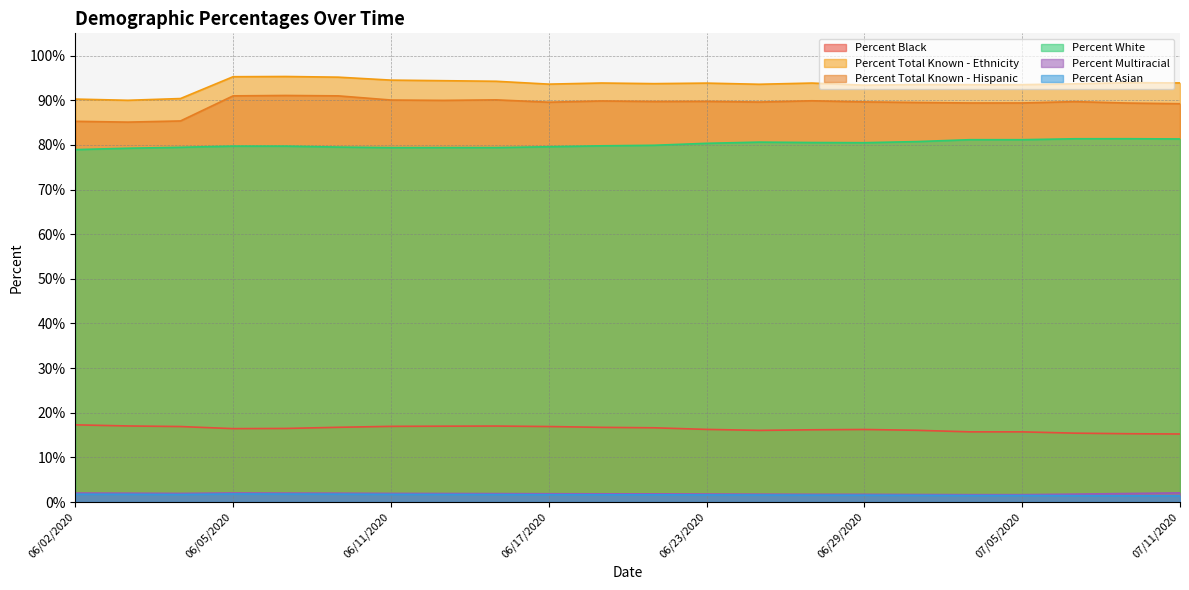

True or false: Percent White and Percent Multiracial cross at least once.

False